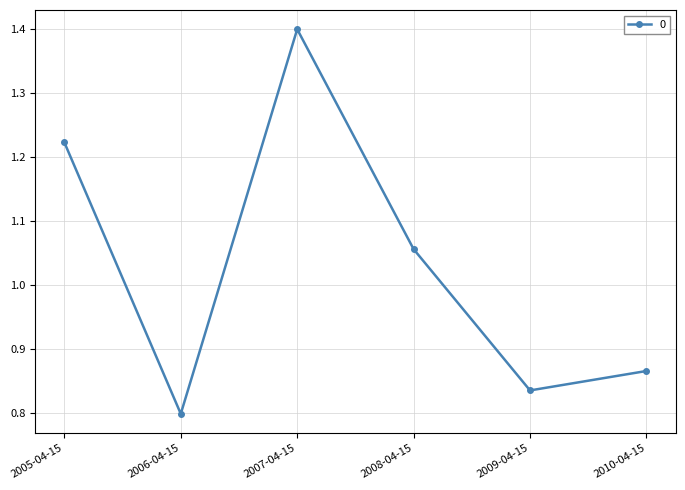

Rank the categories by value from lowest to highest.

2006-04-15, 2009-04-15, 2010-04-15, 2008-04-15, 2005-04-15, 2007-04-15